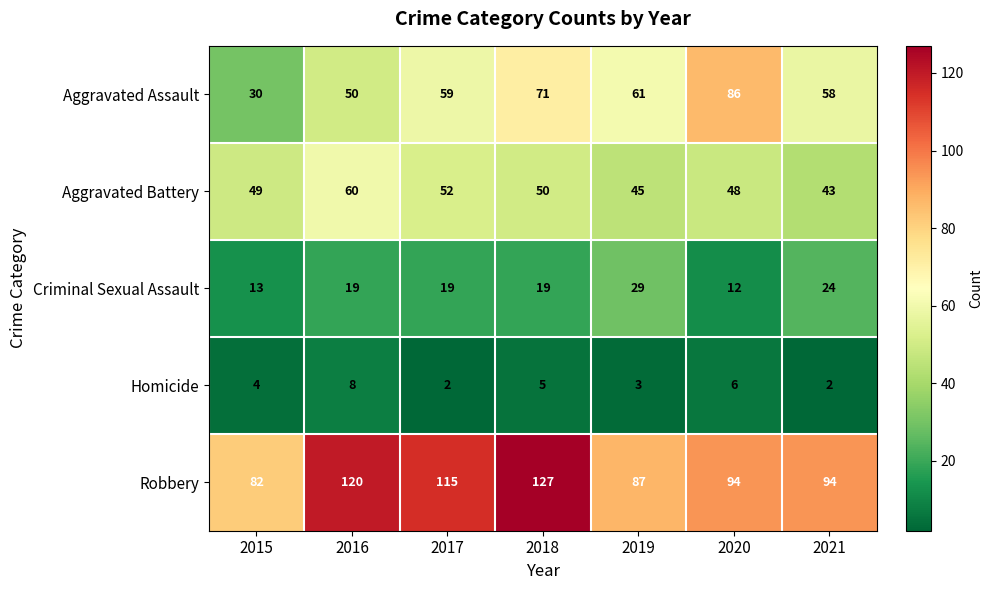

Rank the series by their maximum value, from highest to lowest.

Robbery, Aggravated Assault, Aggravated Battery, Criminal Sexual Assault, Homicide